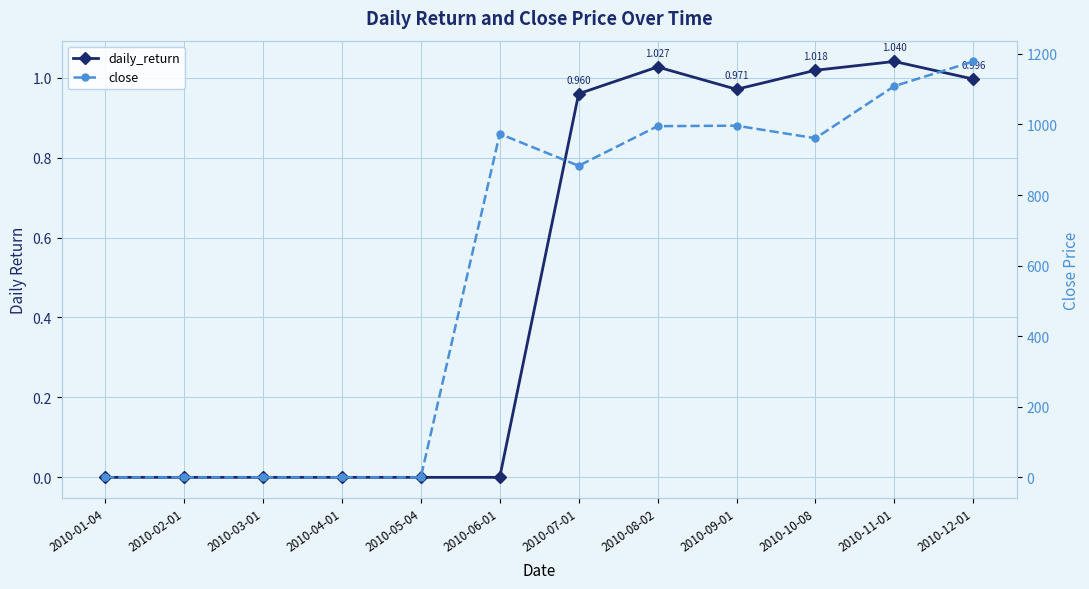

Reading right to left, transcribe all the data shown in this chart.

daily_return: 2010-12-01=1.0	2010-11-01=1.0	2010-10-08=1.0	2010-09-01=1.0	2010-08-02=1.0	2010-07-01=1.0	2010-06-01=0.0	2010-05-04=0.0	2010-04-01=0.0	2010-03-01=0.0	2010-02-01=0.0	2010-01-04=0.0
close: 2010-12-01=1178.4	2010-11-01=1108.7	2010-10-08=960.9	2010-09-01=996.5	2010-08-02=995.1	2010-07-01=882.8	2010-06-01=973.2	2010-05-04=0.0	2010-04-01=0.0	2010-03-01=0.0	2010-02-01=0.0	2010-01-04=0.0